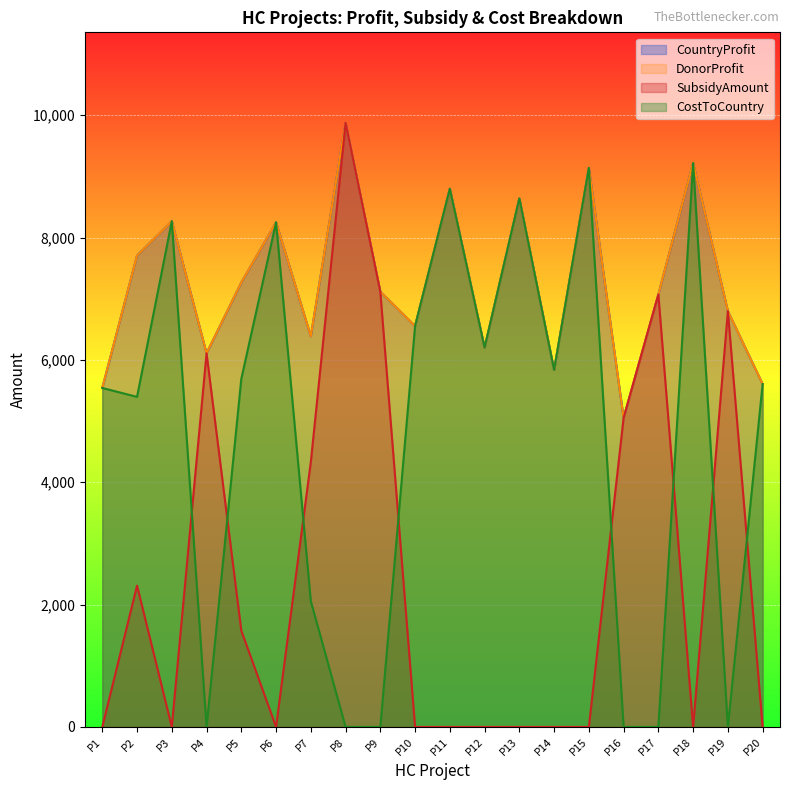

Reading left to right, extract all data points from this chart.

CountryProfit: 5541.0	7705.0	8266.0	6108.0	7264.0	8248.0	6386.0	9873.0	7113.0	6554.0	8797.0	6201.0	8639.0	5836.0	9138.0	5052.0	7068.0	9218.0	6797.0	5605.0
DonorProfit: 5541.0	7705.0	8266.0	6108.0	7264.0	8248.0	6386.0	9873.0	7113.0	6554.0	8797.0	6201.0	8639.0	5836.0	9138.0	5052.0	7068.0	9218.0	6797.0	5605.0
SubsidyAmount: 0.0	2309.8	0.0	6108.0	1574.8	0.0	4329.7	9873.0	7113.0	0.0	0.0	0.0	0.0	0.0	0.0	5052.0	7068.0	0.0	6797.0	0.0
CostToCountry: 5541.0	5395.2	8266.0	0.0	5689.2	8248.0	2056.3	0.0	0.0	6554.0	8797.0	6201.0	8639.0	5836.0	9138.0	0.0	0.0	9218.0	0.0	5605.0